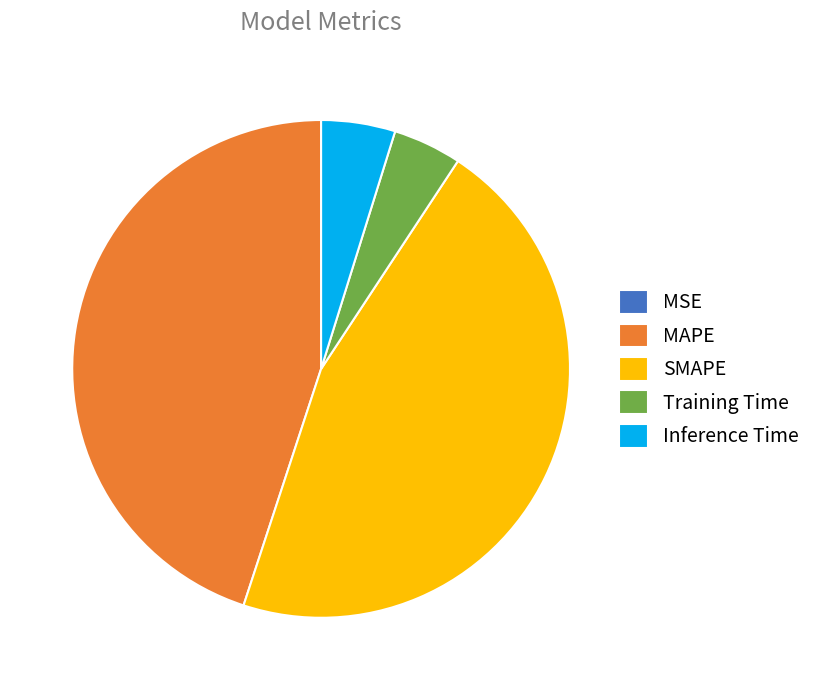

Between Training Time and SMAPE, which is larger?

SMAPE